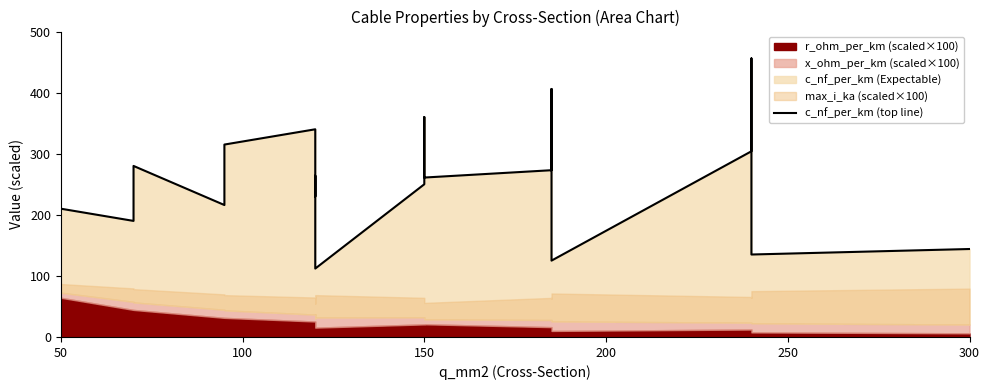

What is the difference between the maximum and minimum values?

344